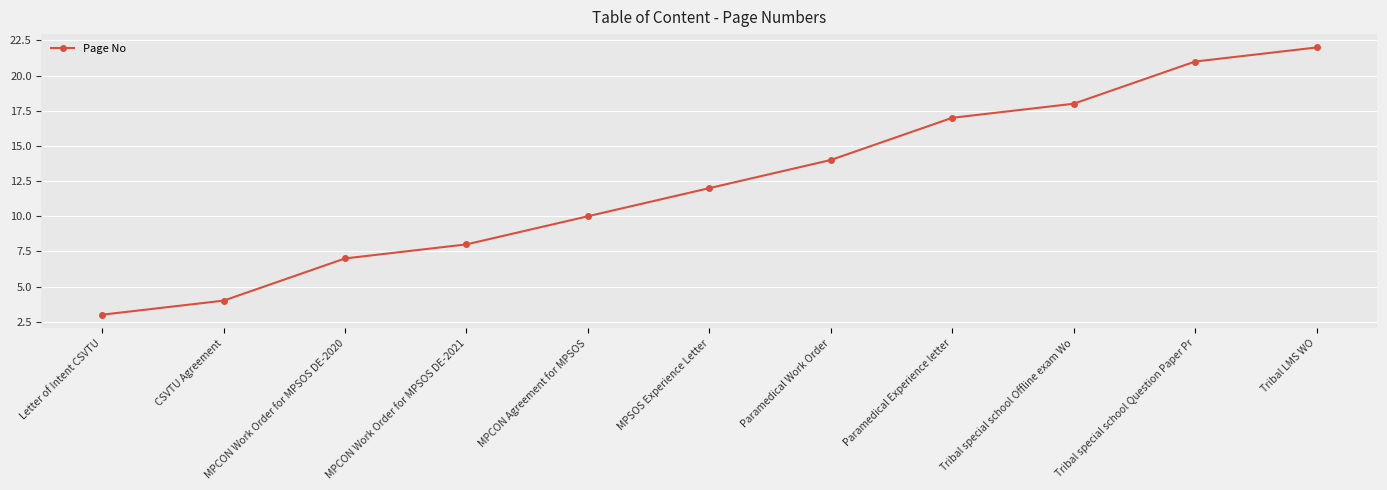

What is the approximate value at Tribal LMS WO, to the nearest 5?

20